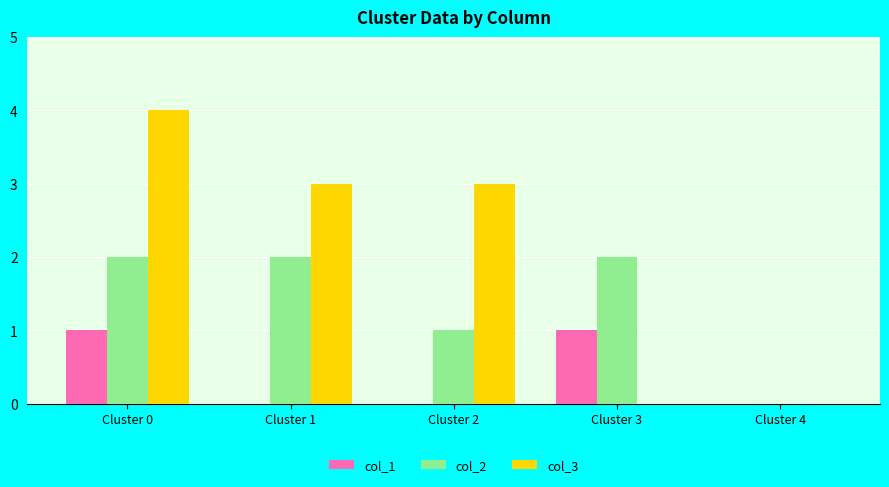

Is the value of col_2 at Cluster 1 greater than the value of col_3 at Cluster 3?

Yes